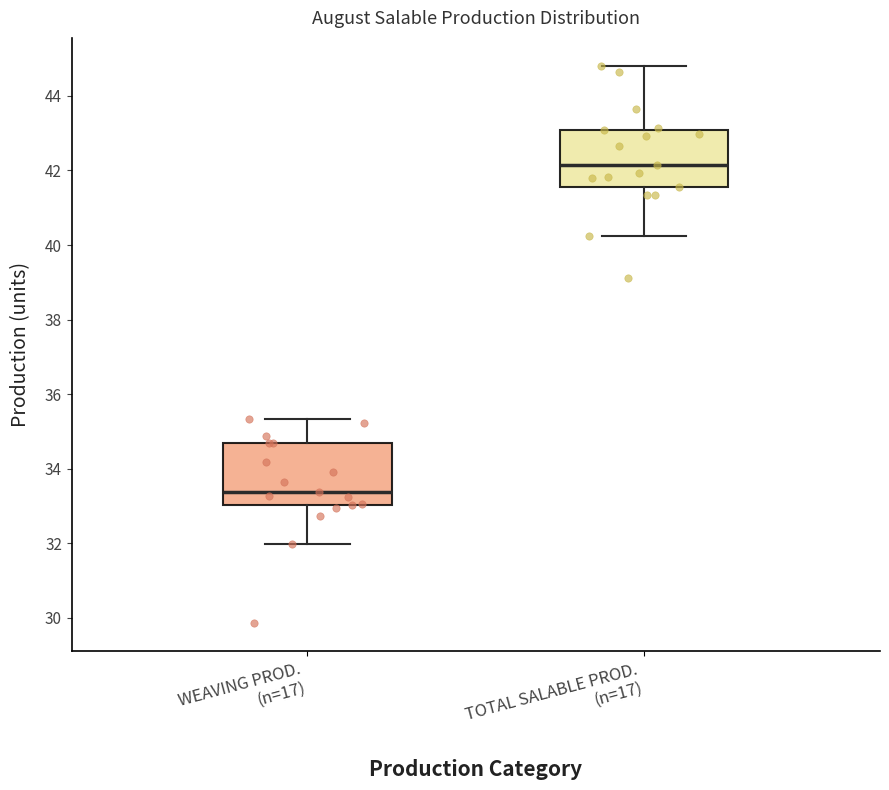

Which box's median line is the highest?

TOTAL SALABLE PROD. (n=17)